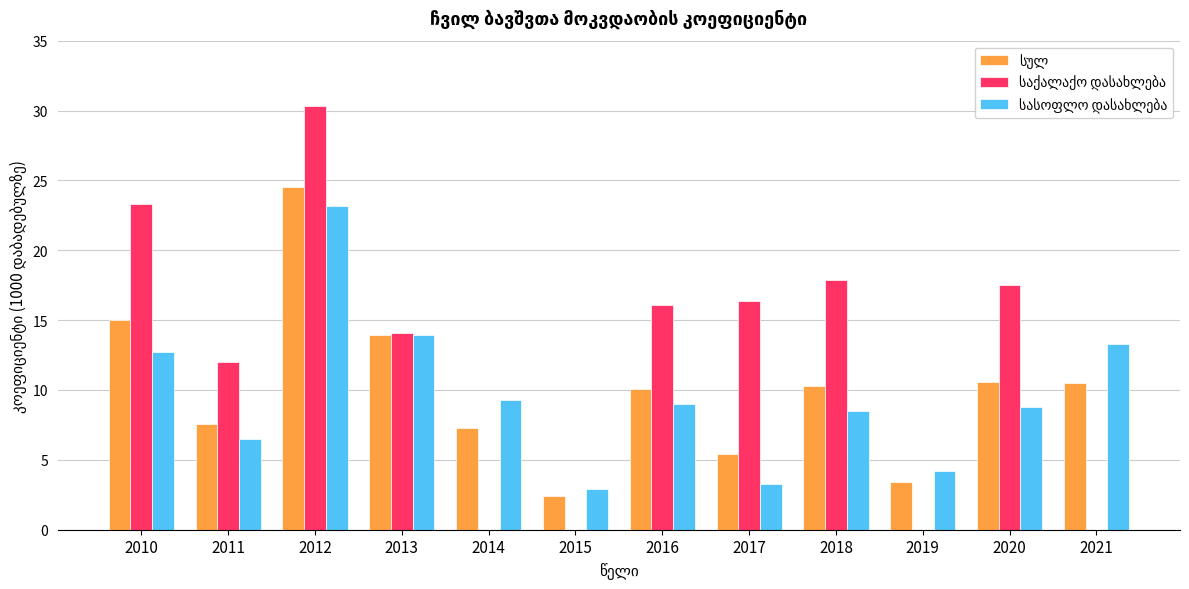

What is the maximum value shown in the chart?

30.3